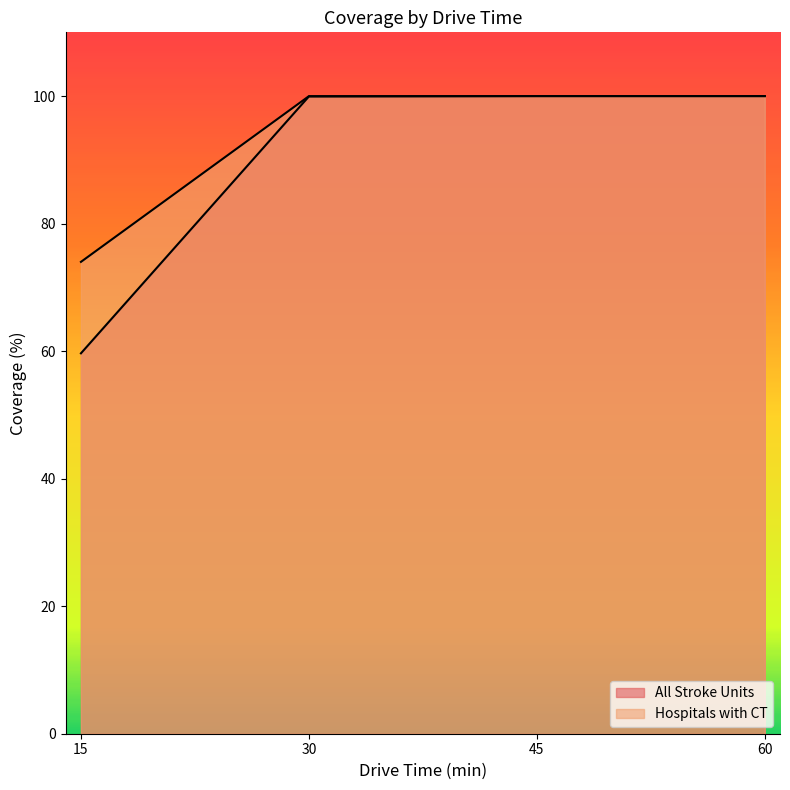

At 15, list the series in order from smallest to largest.

All Stroke Units, Hospitals with CT